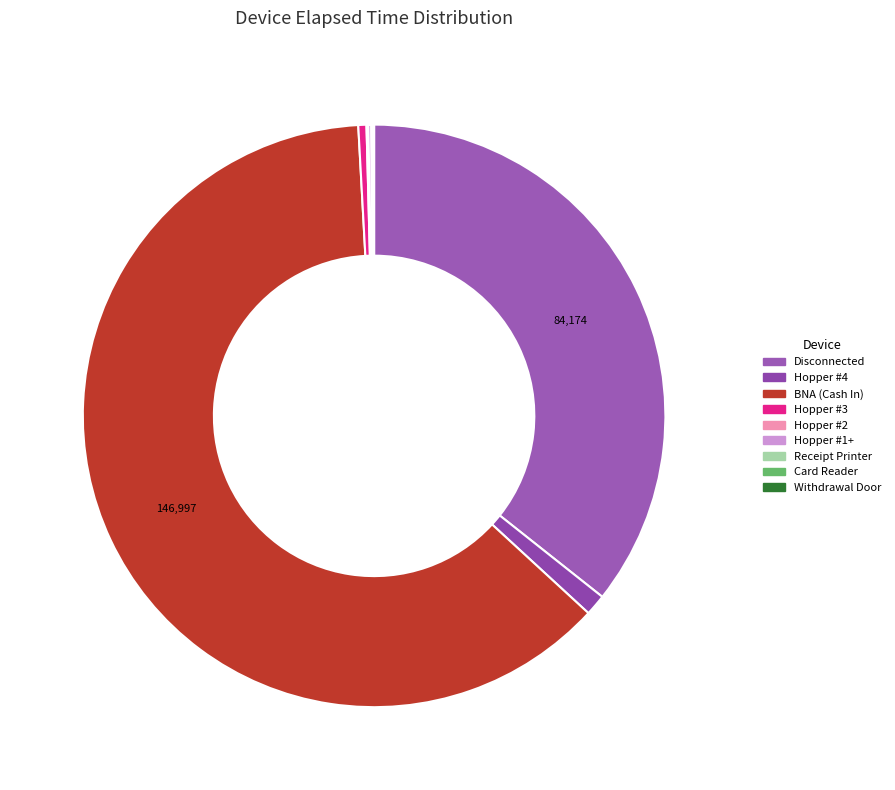

How many slices are in this pie chart?

9